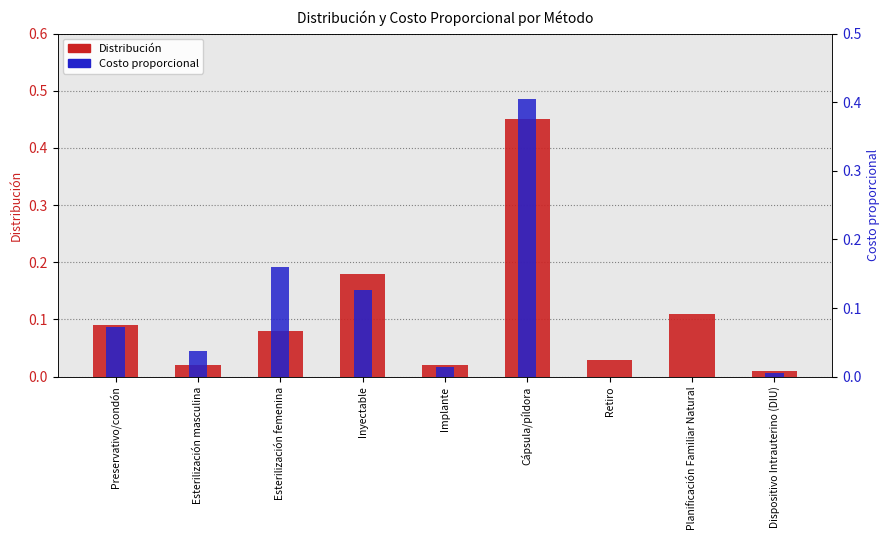

The chart shows a value of 0.0 at Dispositivo Intrauterino (DIU). True or false?

False